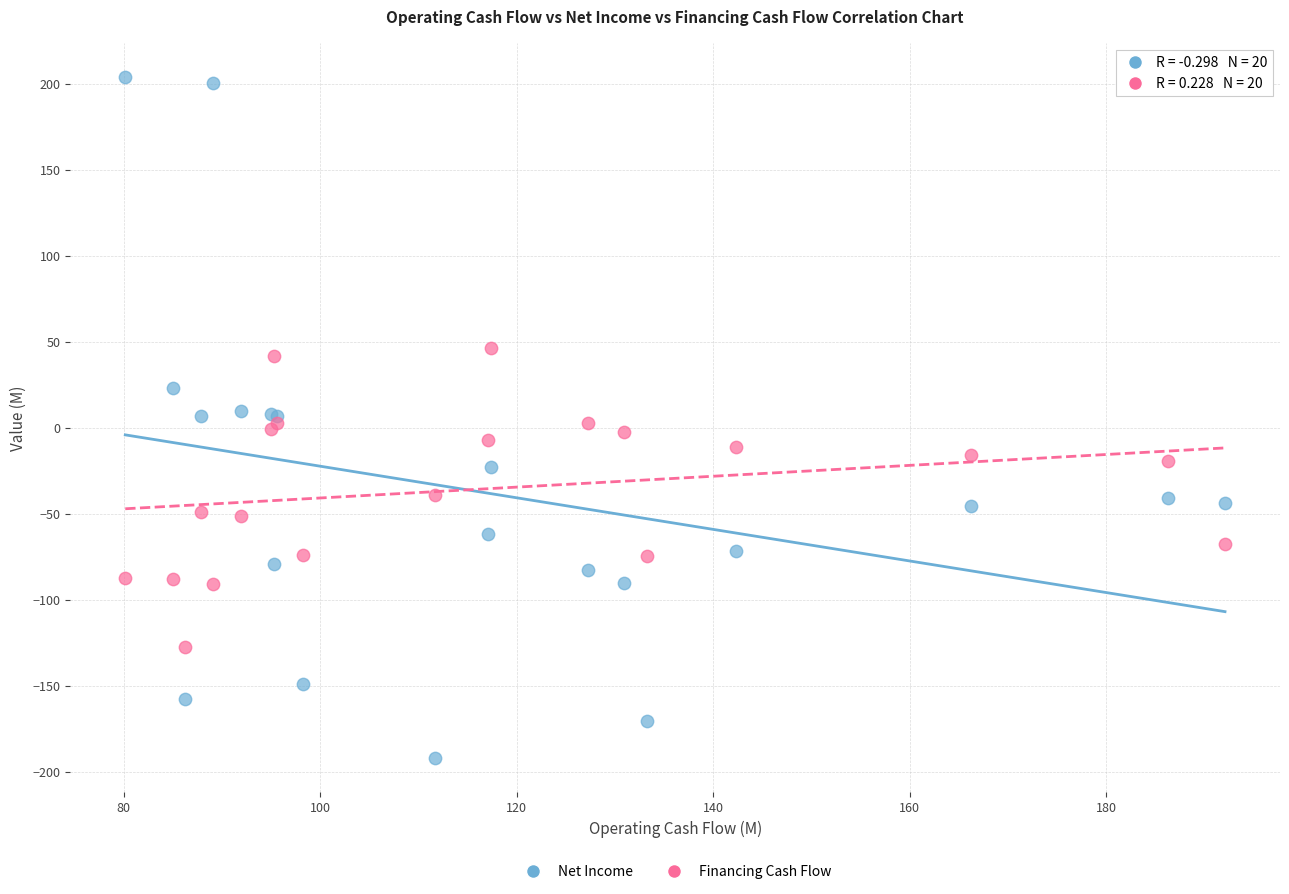

Which series has the largest Y range (max minus min)?

Net Income